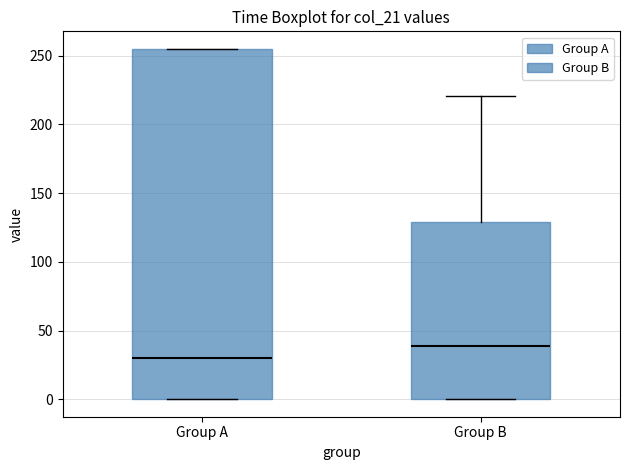

Which box is the tallest, from its lower edge to its upper edge?

Group A